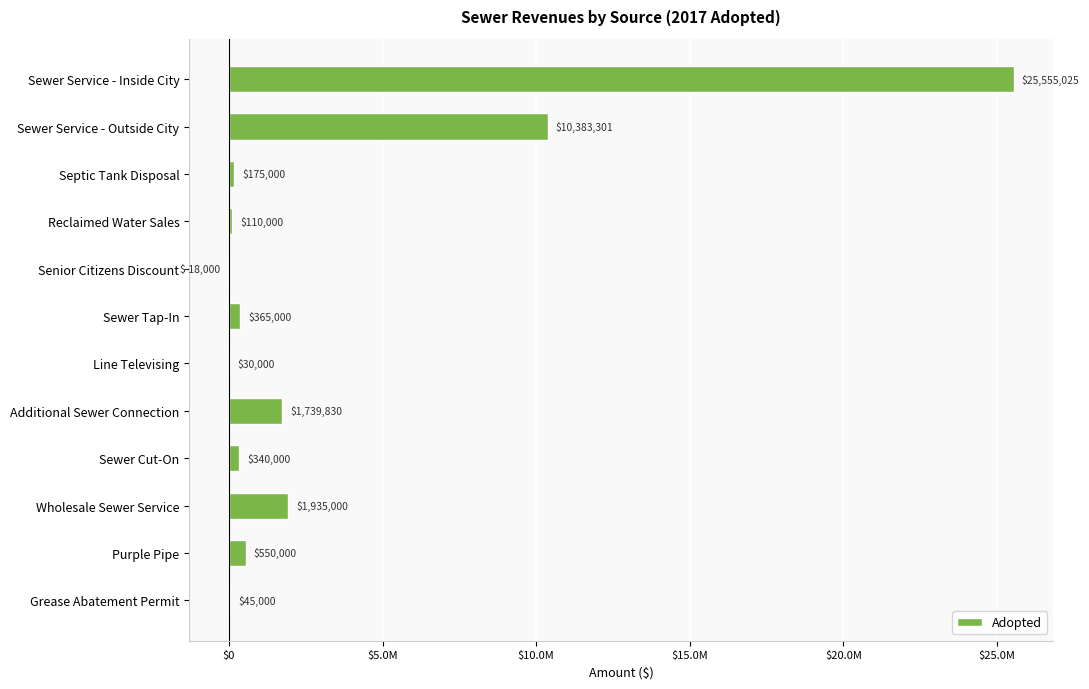

Which category has the highest value across all series?

Sewer Service - Inside City